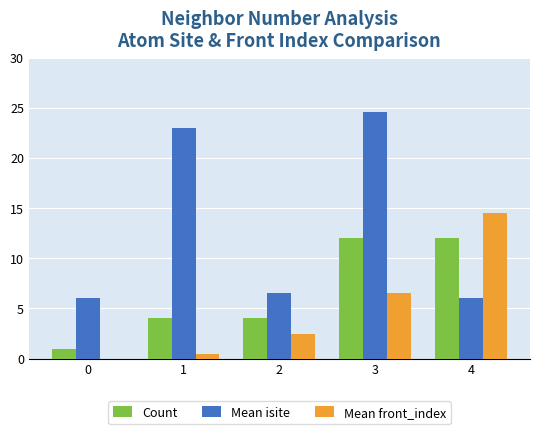

What is the greatest value displayed?

24.6